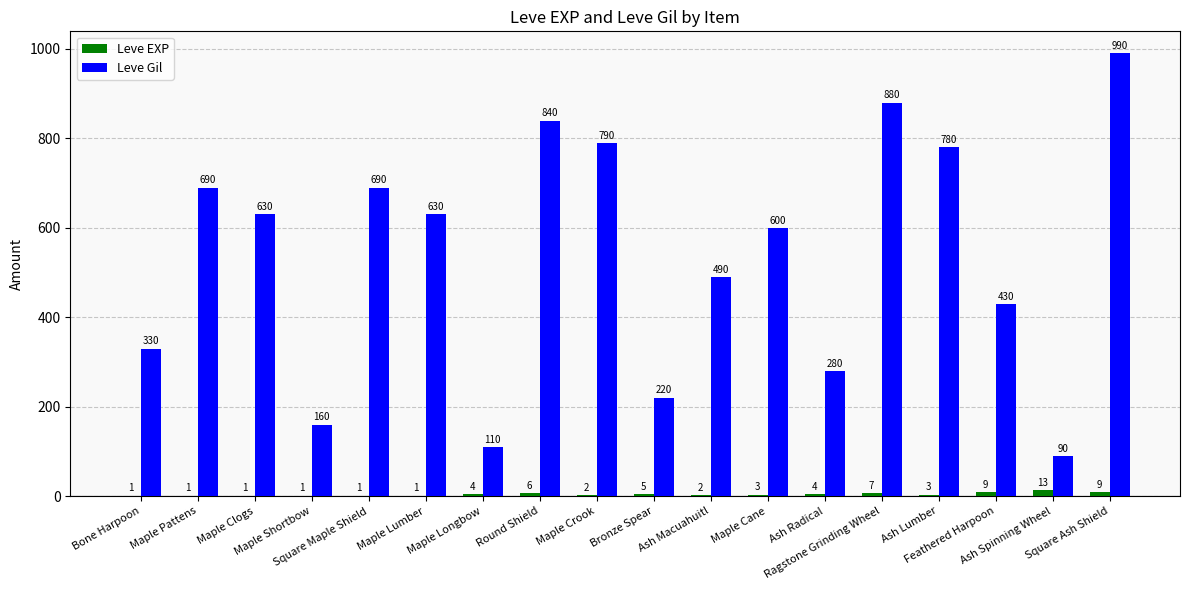

Which series has the largest total across all categories?

Leve Gil